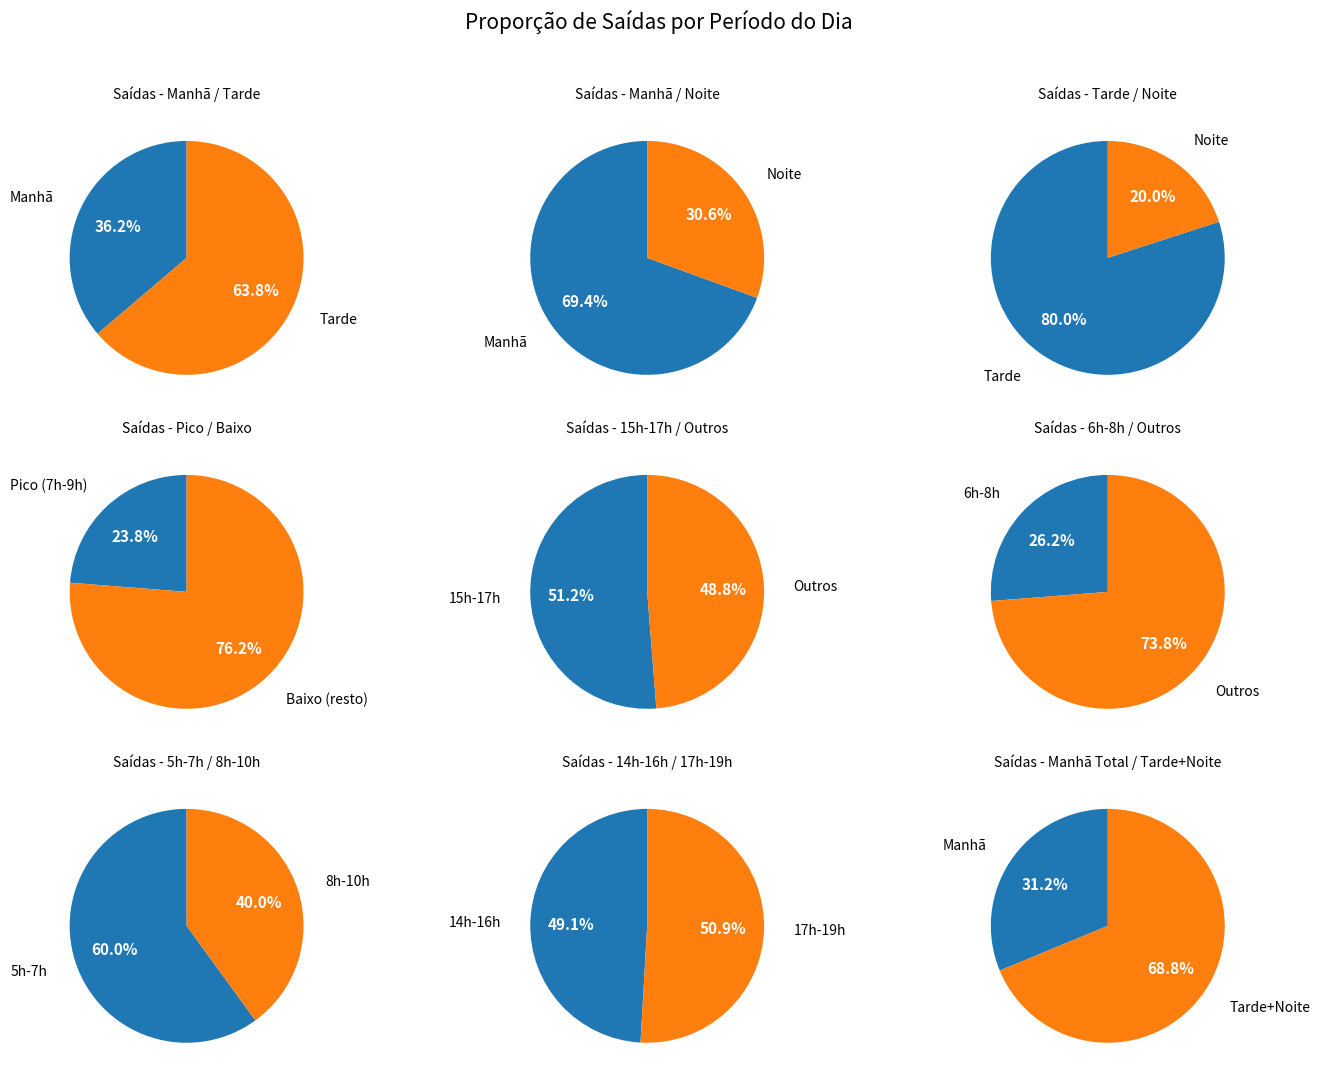

Which has a higher value, 17:00-17:59 or 14:00-14:59?

17:00-17:59